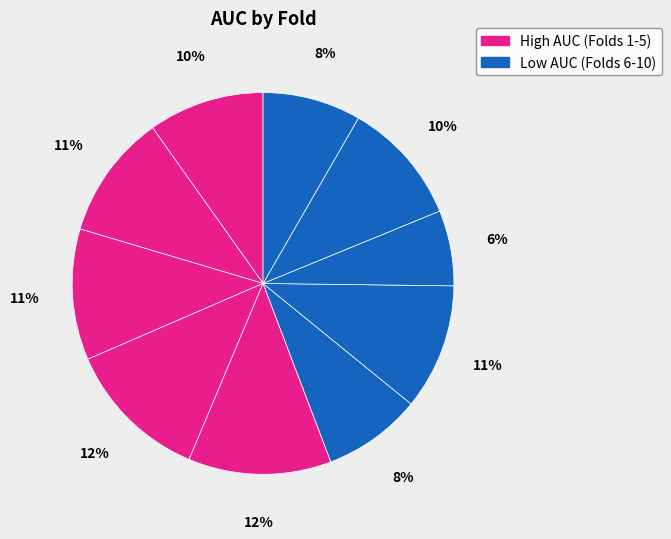

Rank the categories by value from highest to lowest.

Fold 4, Fold 5, Fold 3, Fold 7, Fold 2, Fold 9, Fold 1, Fold 6, Fold 10, Fold 8